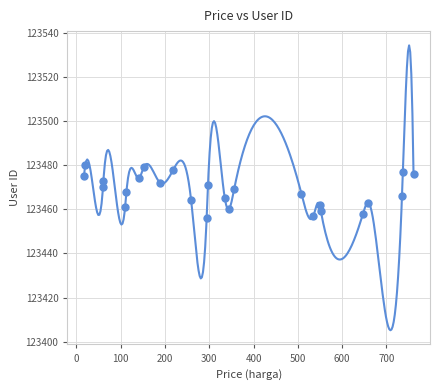

What is the range of X values (max minus min)?

744